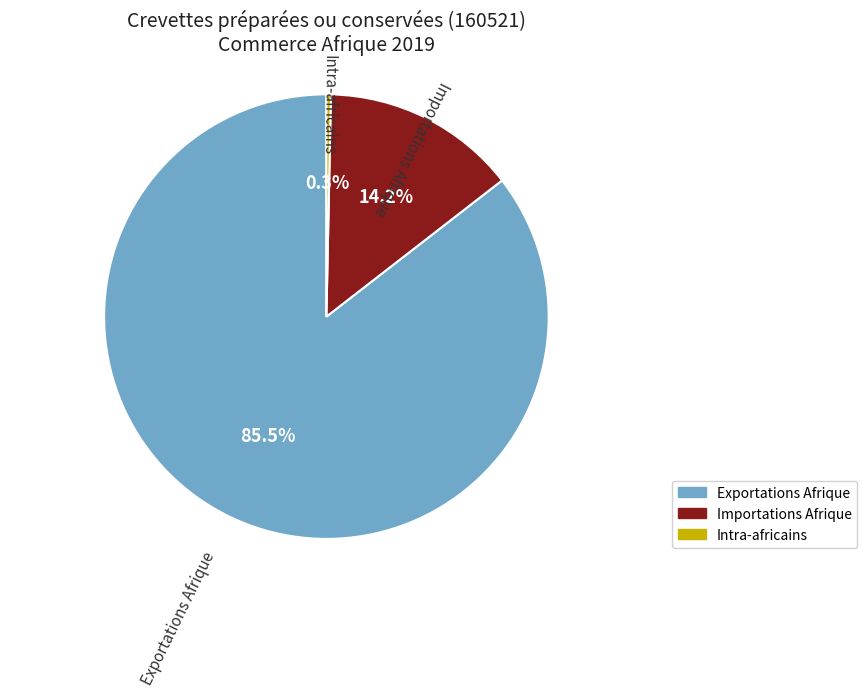

Approximately how many times larger is the value at Exportations Afrique compared to Importations Afrique?

6.0